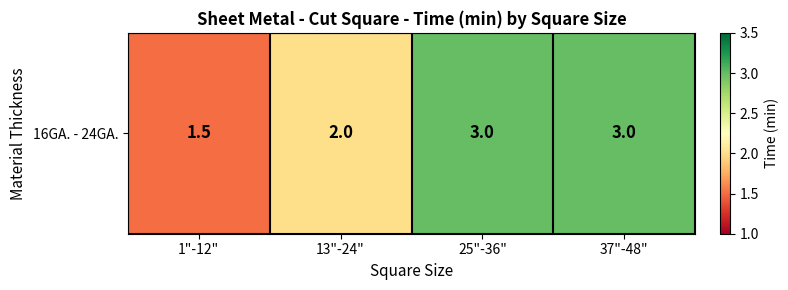

List the labels in order of value, largest first.

25"-36", 37"-48", 13"-24", 1"-12"